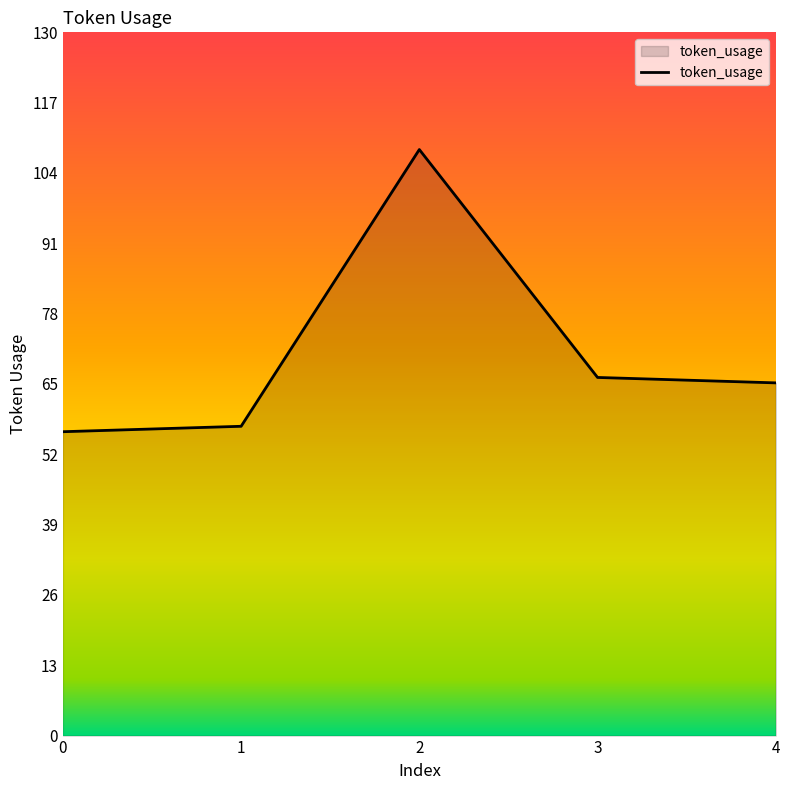

What is the greatest value displayed?

108